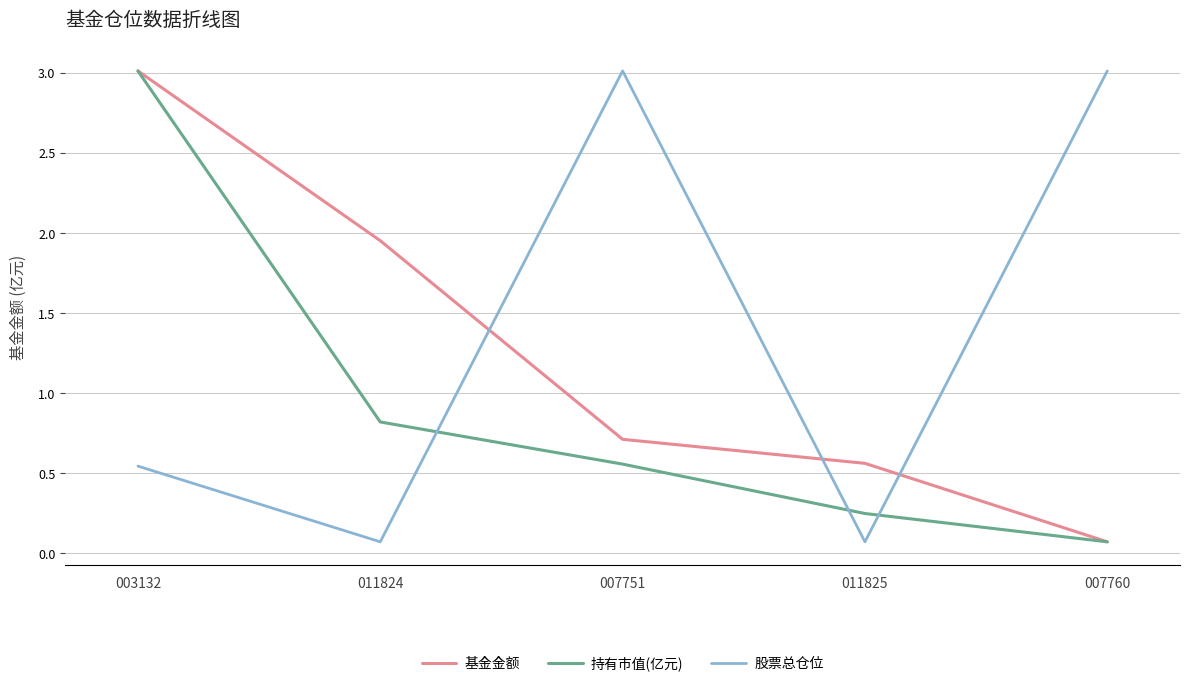

Between 011825 and 003132, which is larger?

003132